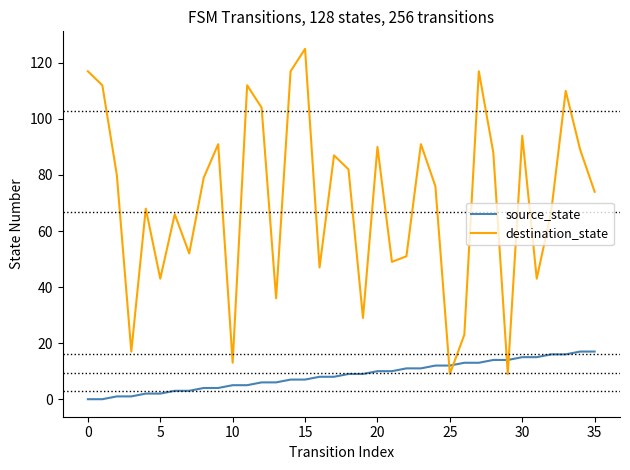

How many categories are shown in the chart?

36